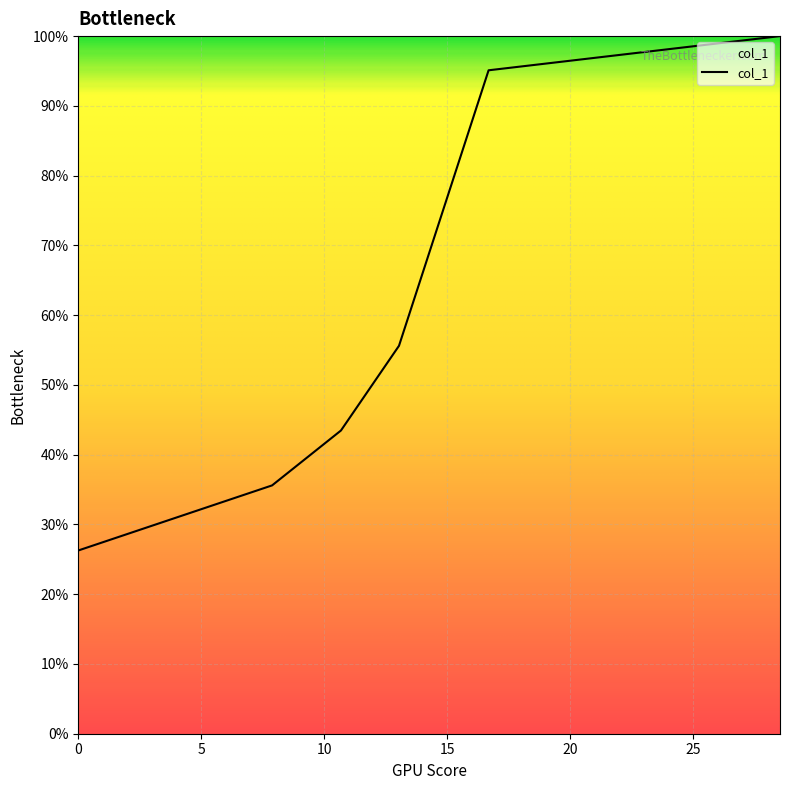

Is this an area chart (filled region under the line)?

Yes